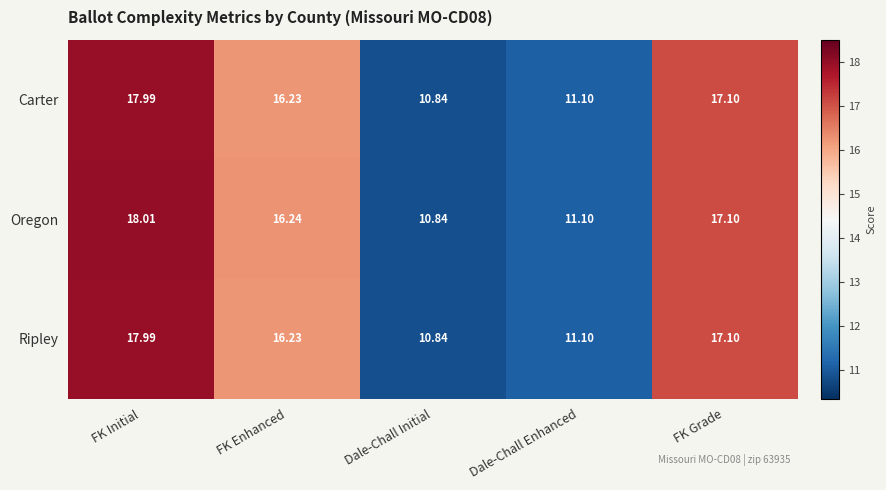

How many distinct data groups are displayed?

3